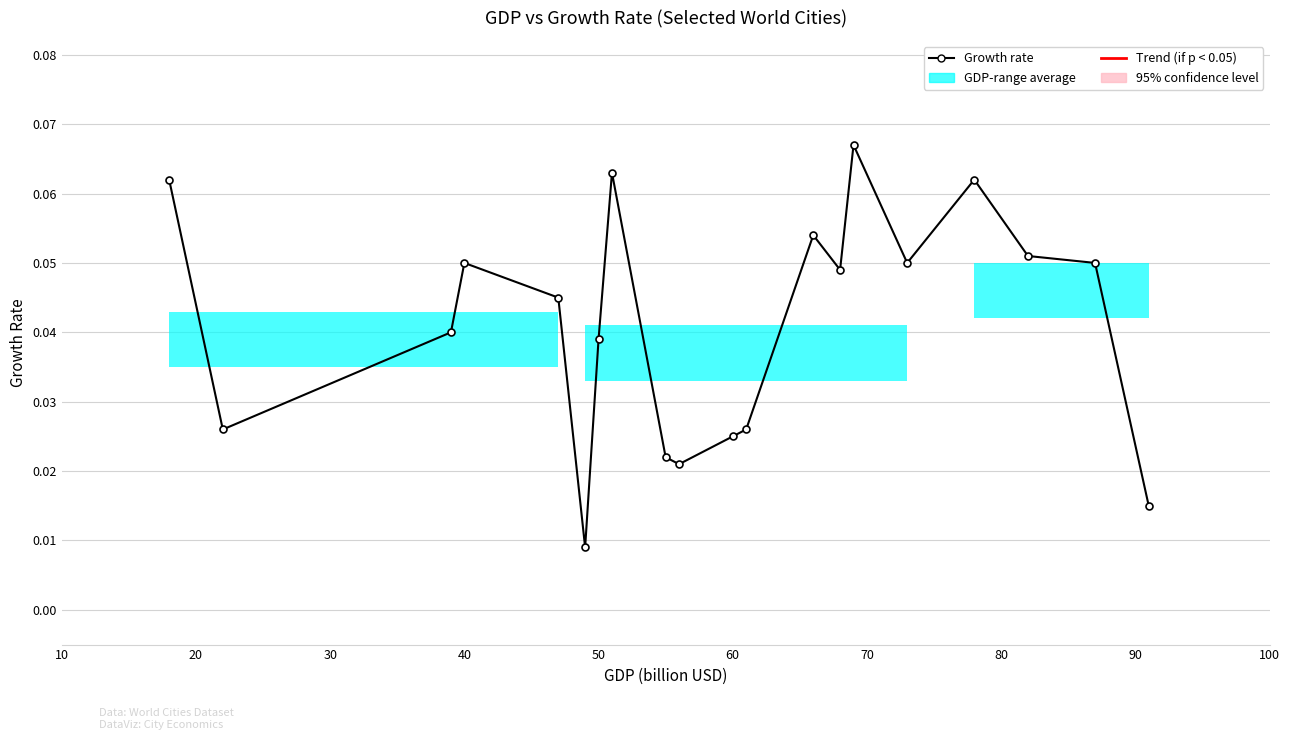

What is the difference between the maximum and minimum values?

0.1